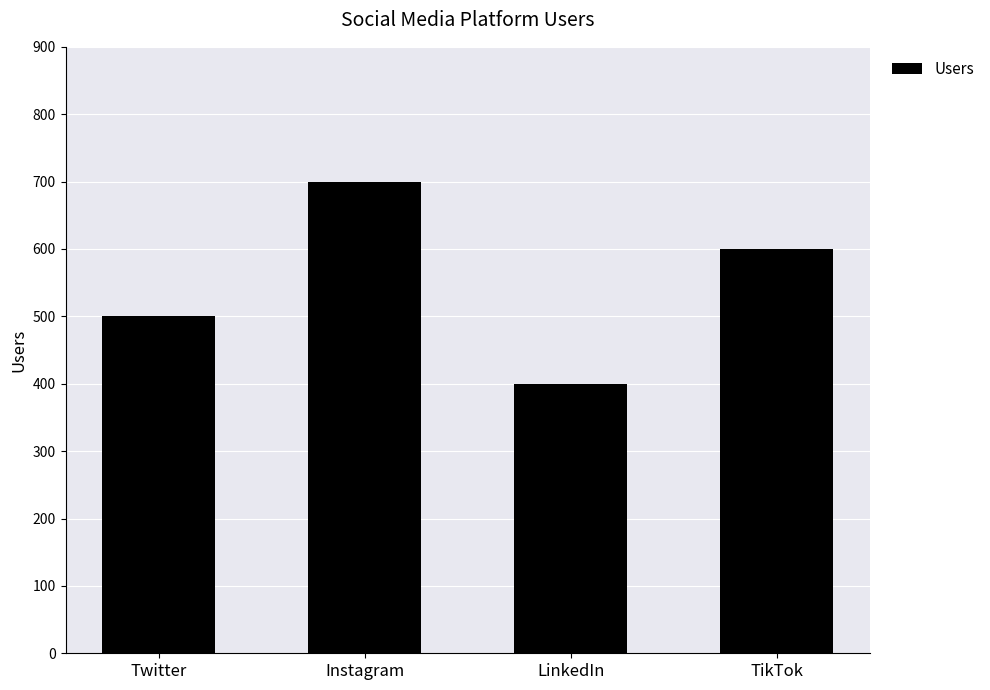

Reading left to right, transcribe all the data shown in this chart.

500	700	400	600